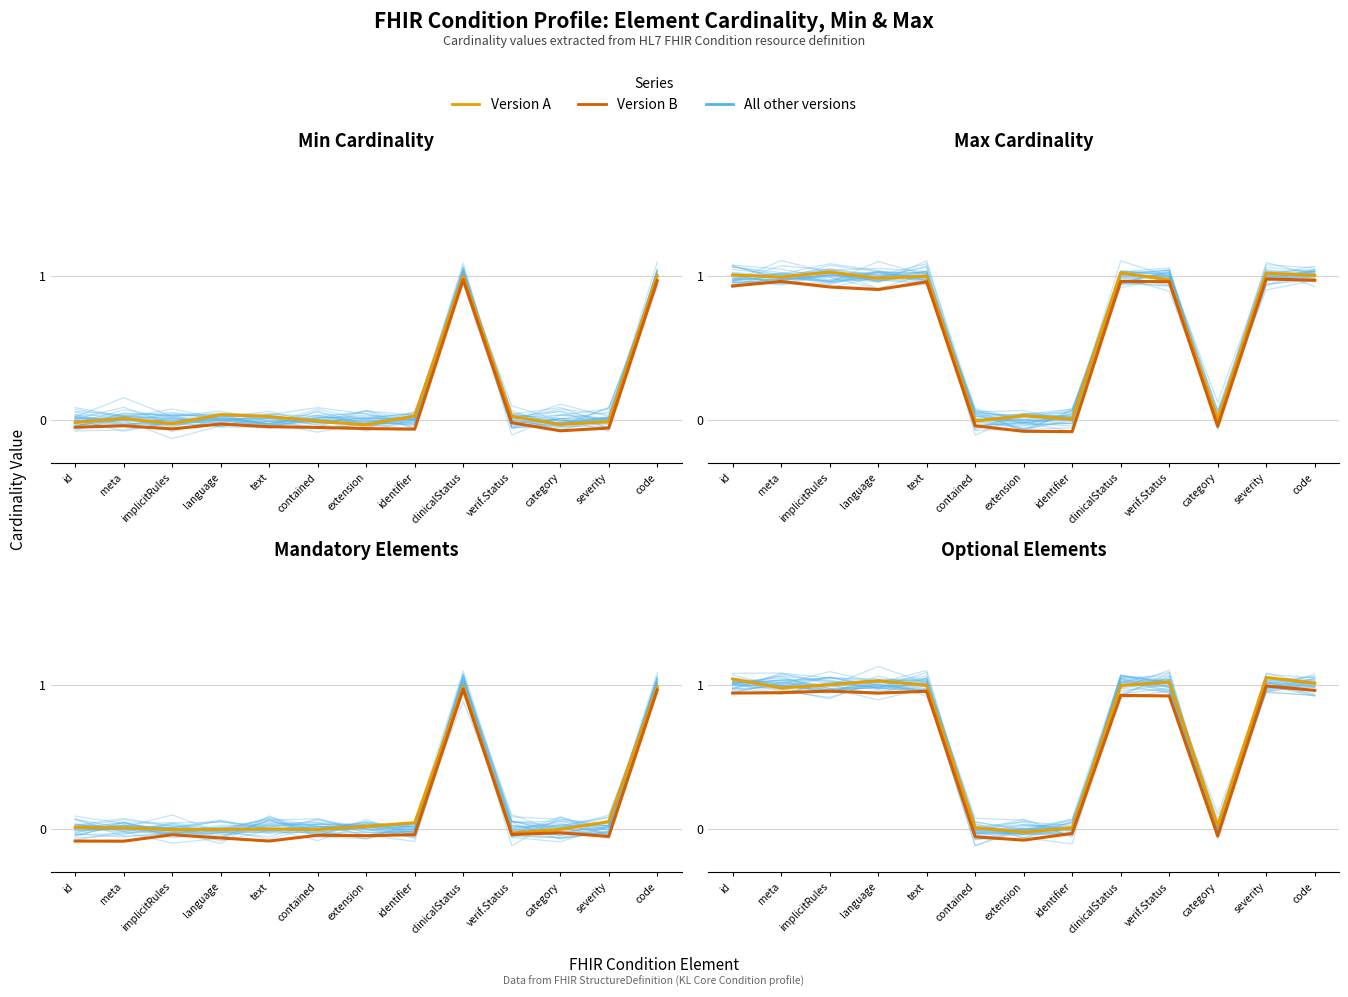

True or false: All other versions has a value of 0.4 at clinicalStatus.

False